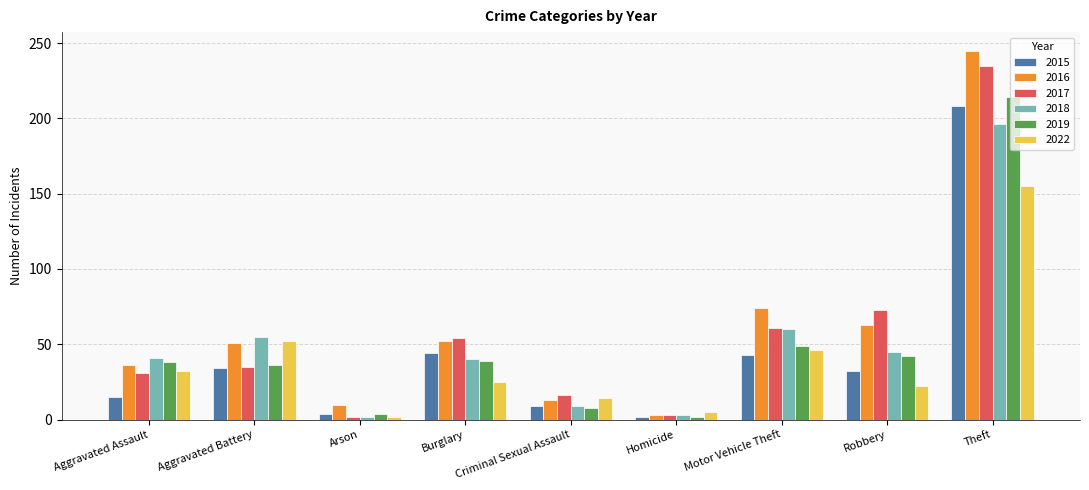

At which label is 2016 closest to 124?

Motor Vehicle Theft